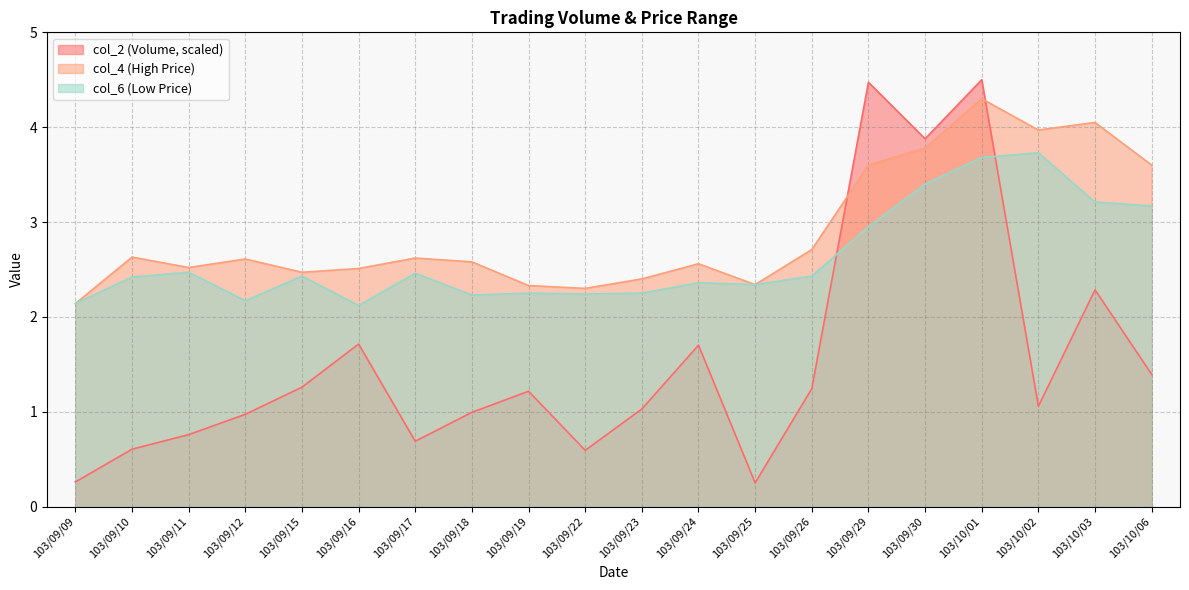

What value does the col_2 series have at 103/09/23?

1.0